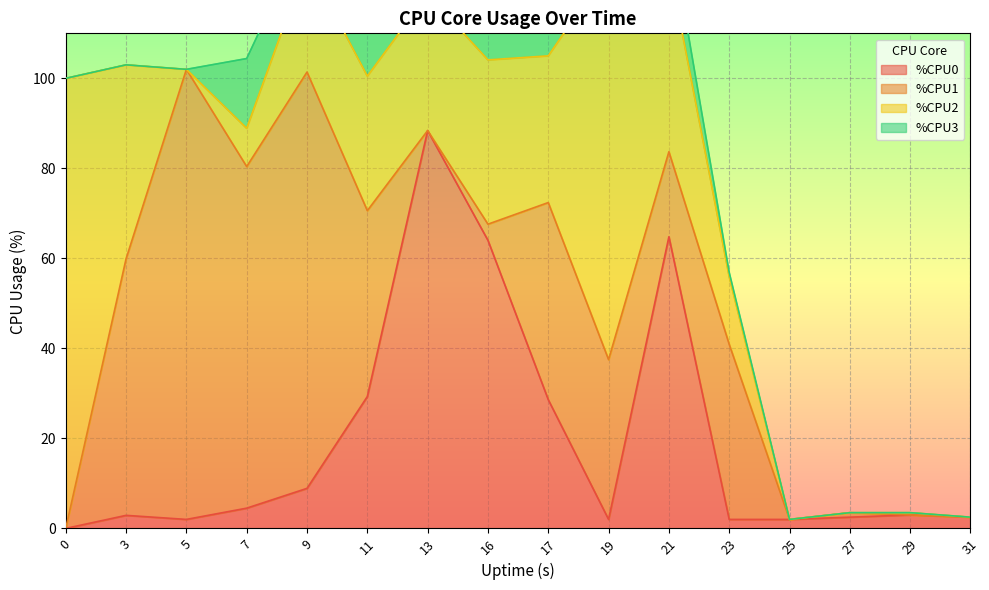

Is it true that %CPU0 equals 92.1 at 16?

False